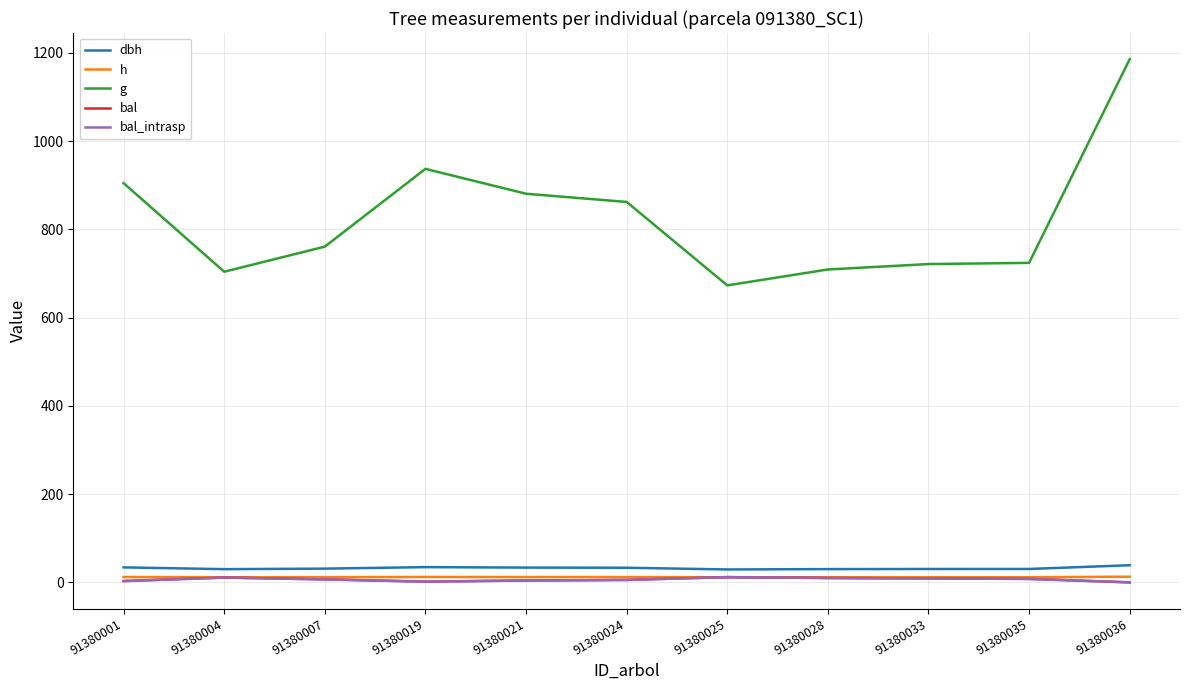

Which has a higher value, 91380035 or 91380025?

91380035